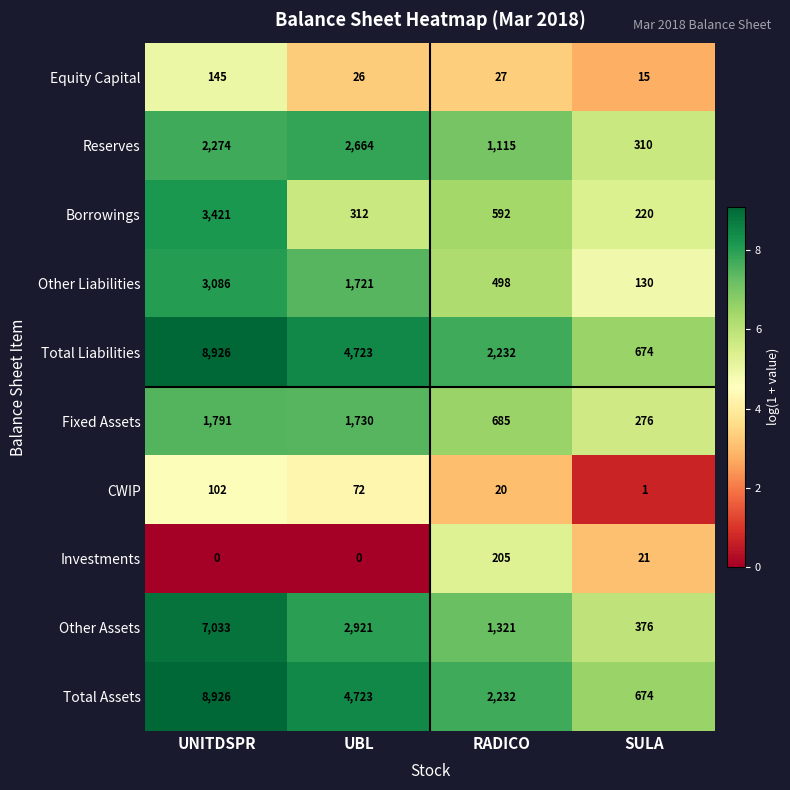

True or false: Other Assets has a value of 11898 at UNITDSPR.

False